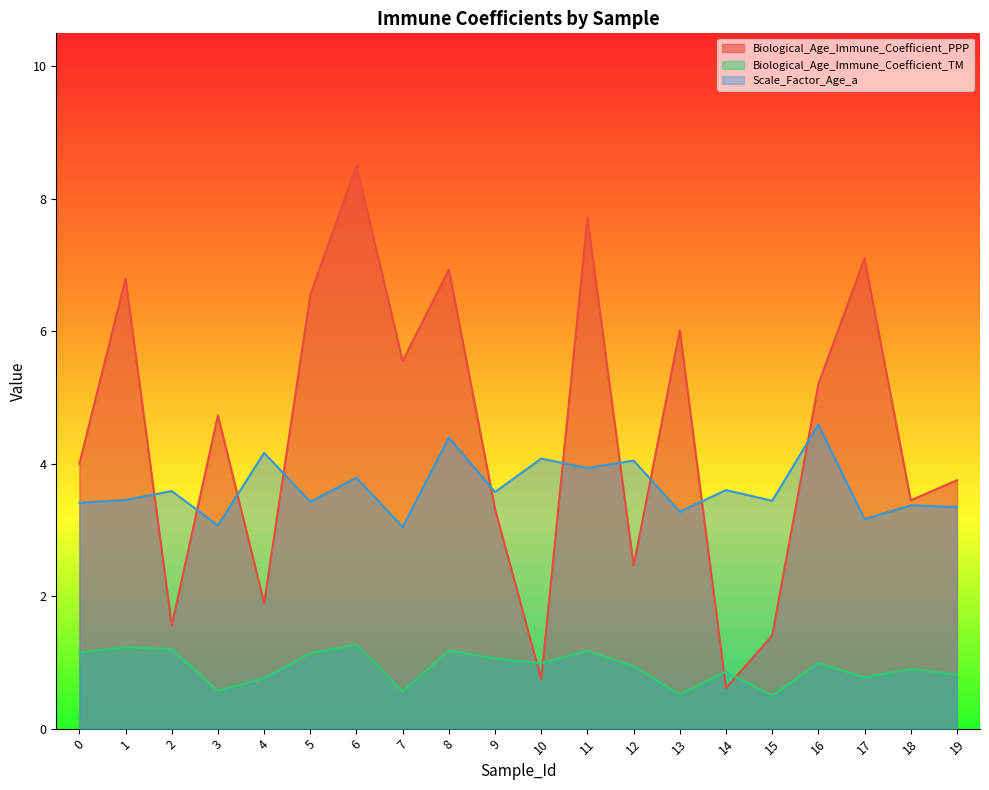

At which category is the sum across all series the highest?

6